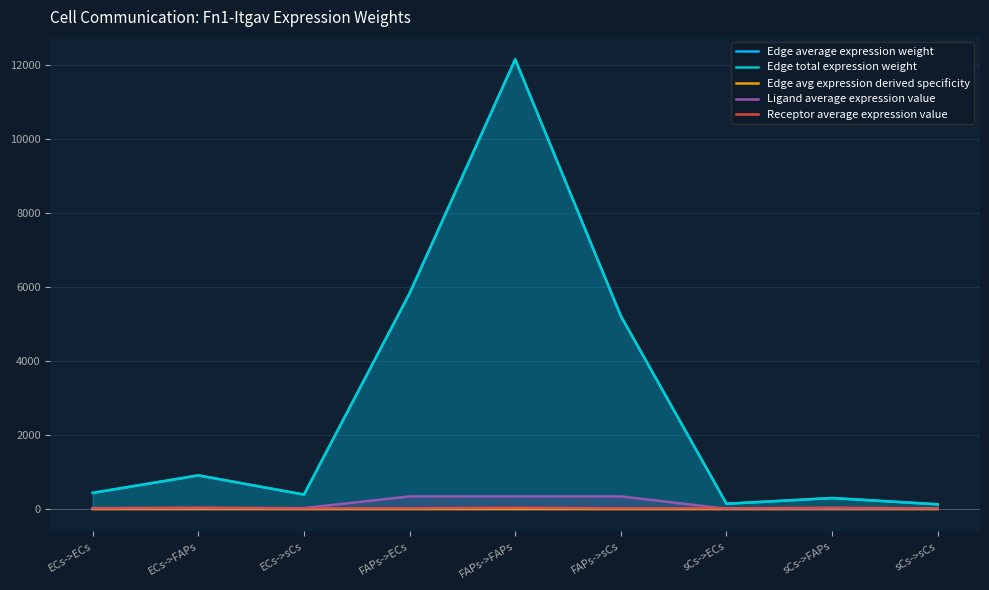

How many values in the Receptor average expression value series exceed 17?

6